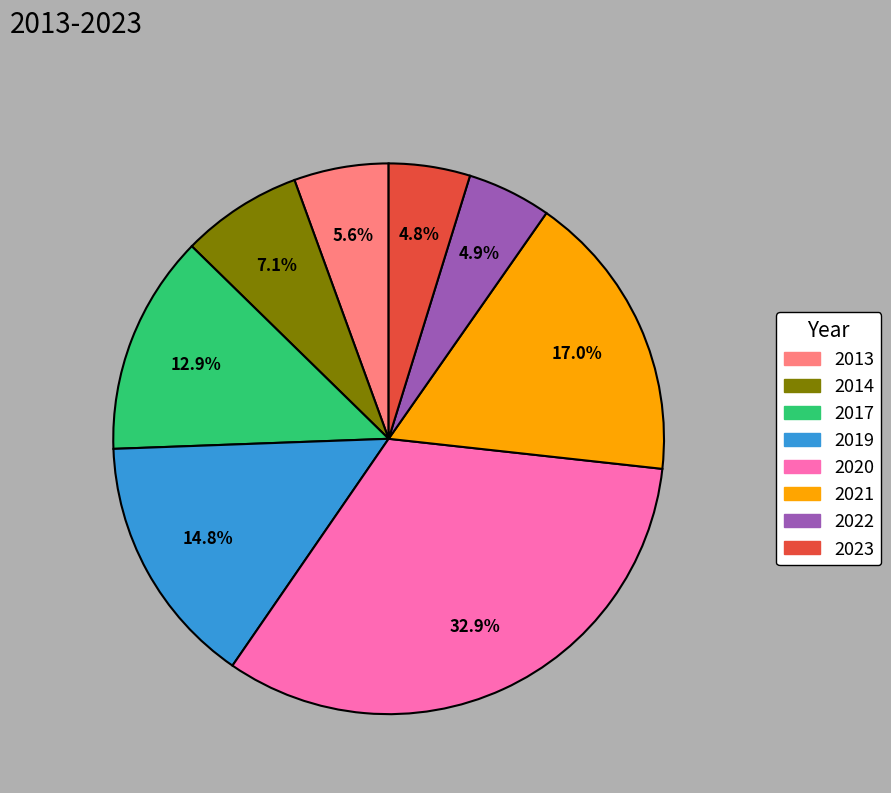

Count the number of slices in the pie.

8